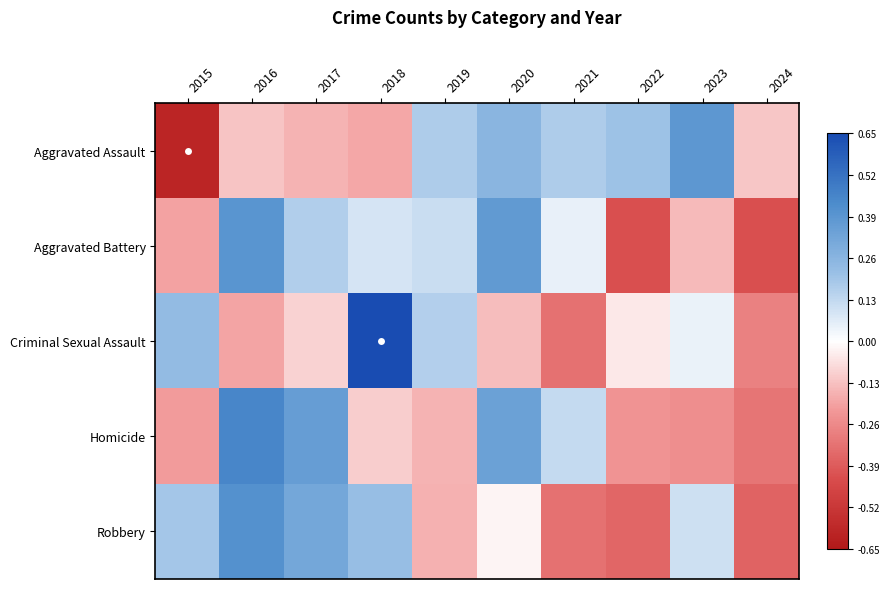

Between 2024 and 2015, which is larger?

2024